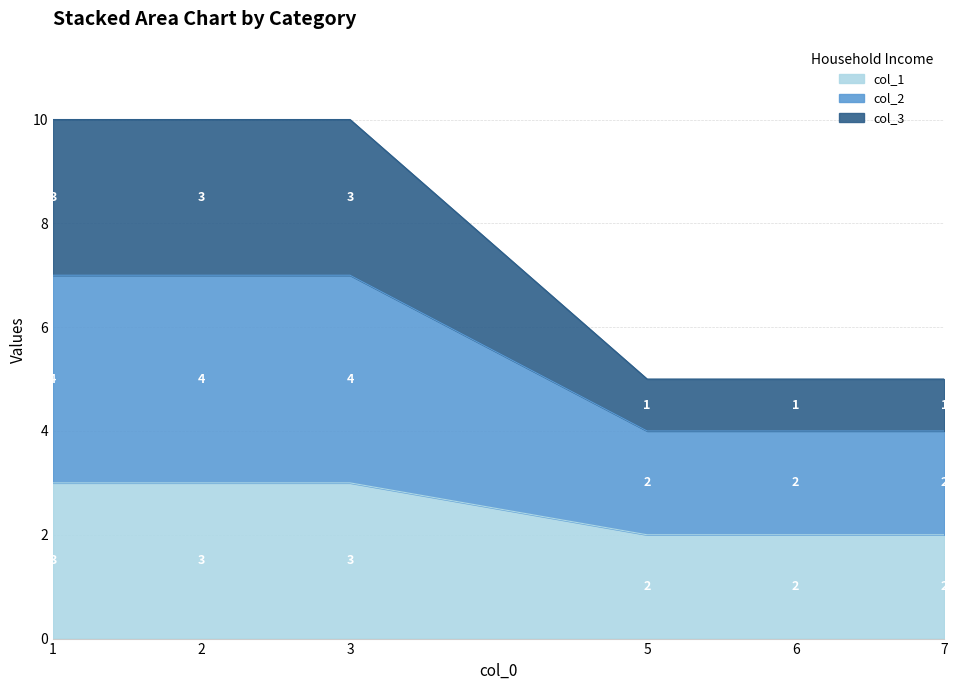

What is the total value across all series at 7?

5